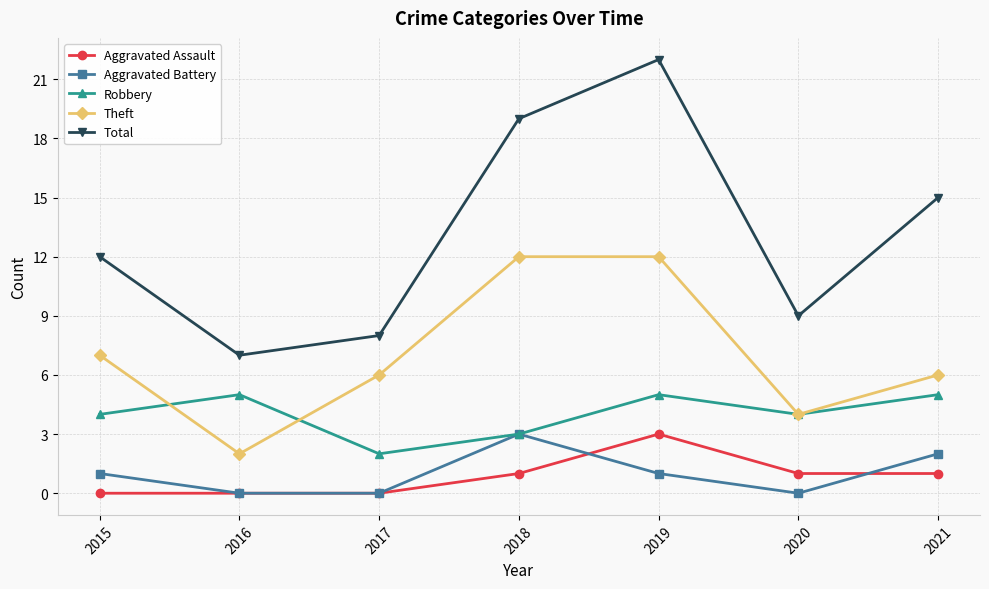

True or false: Theft and Total cross at least once.

False